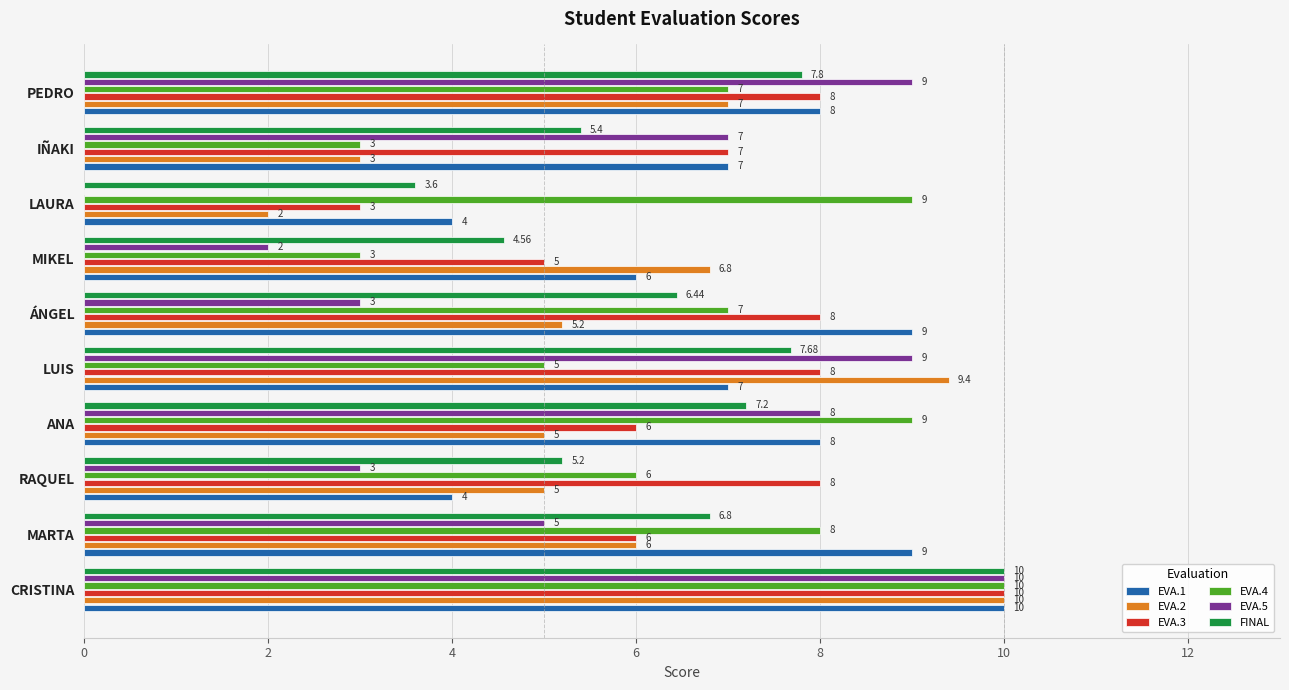

What is the sum of all EVA.5 values?

56.0